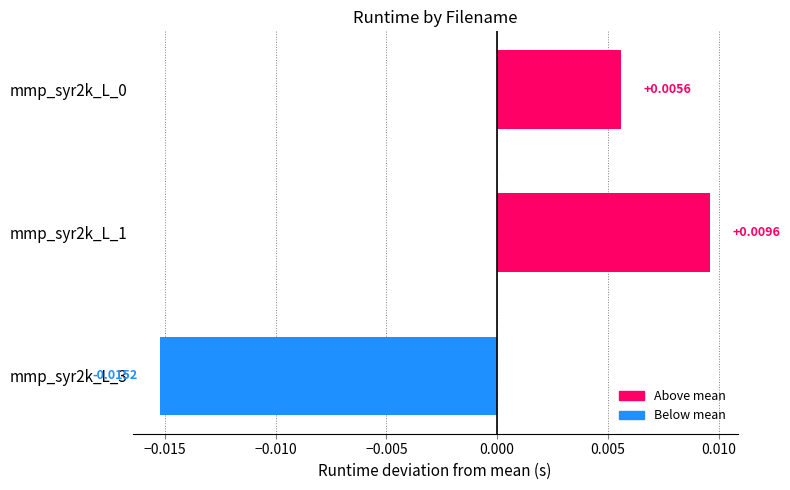

At which category does the chart reach its peak across all series?

mmp_syr2k_L_1